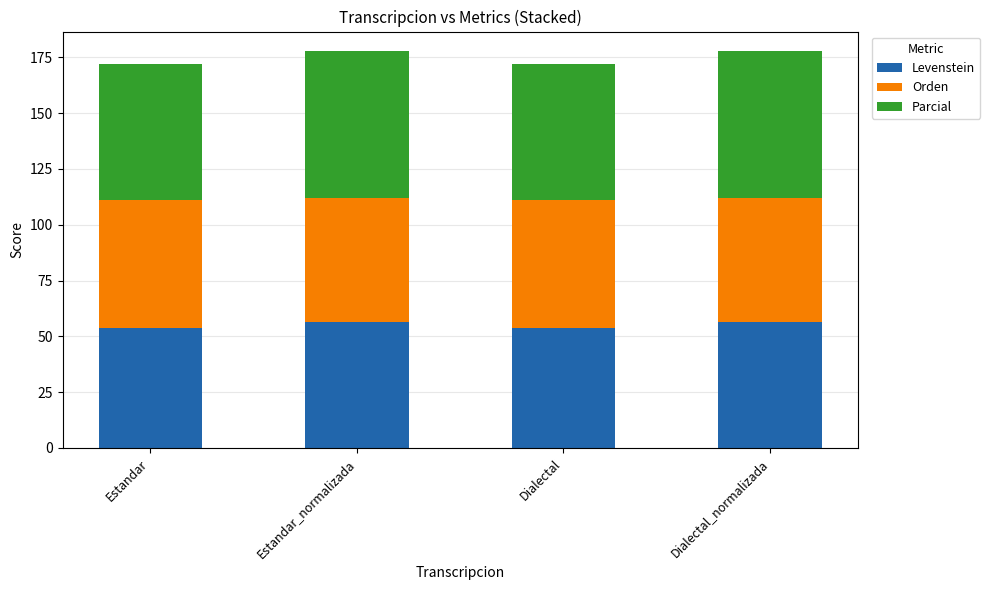

What is the total value across all series at Estandar_normalizada?

177.7